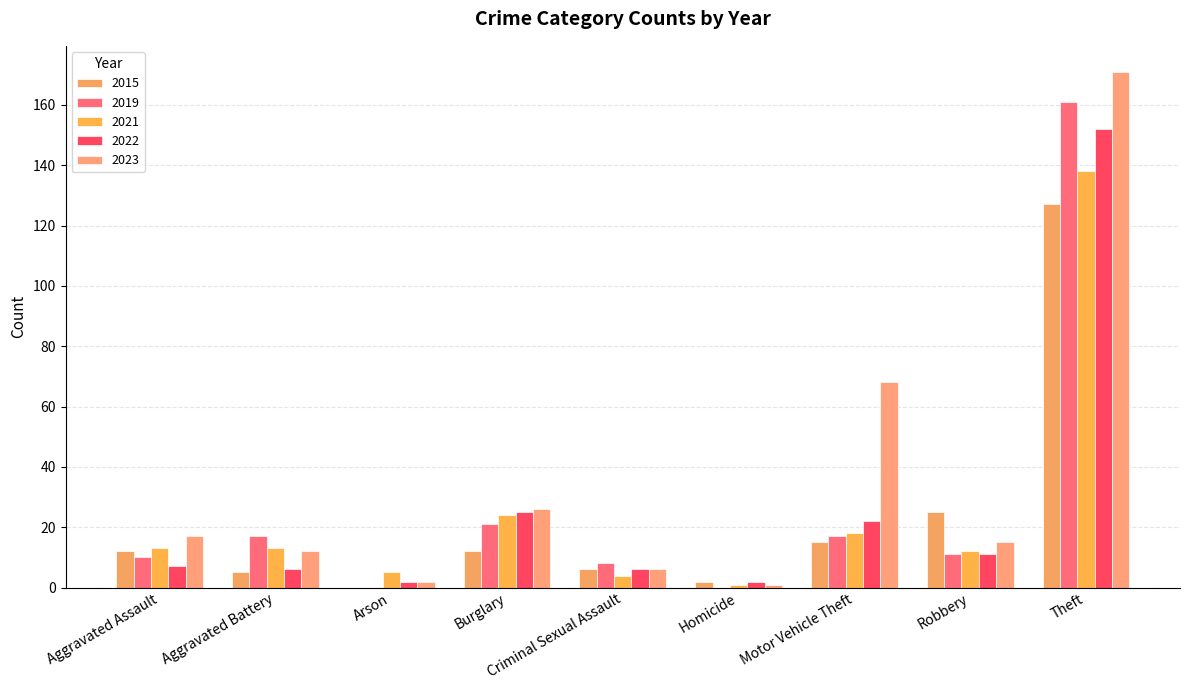

How many distinct data groups are displayed?

5